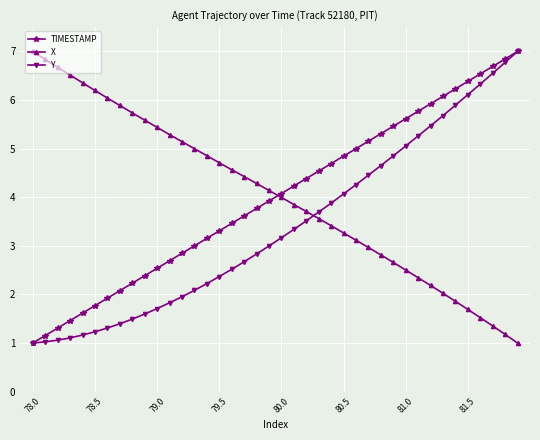

True or false: X and TIMESTAMP cross at least once.

True